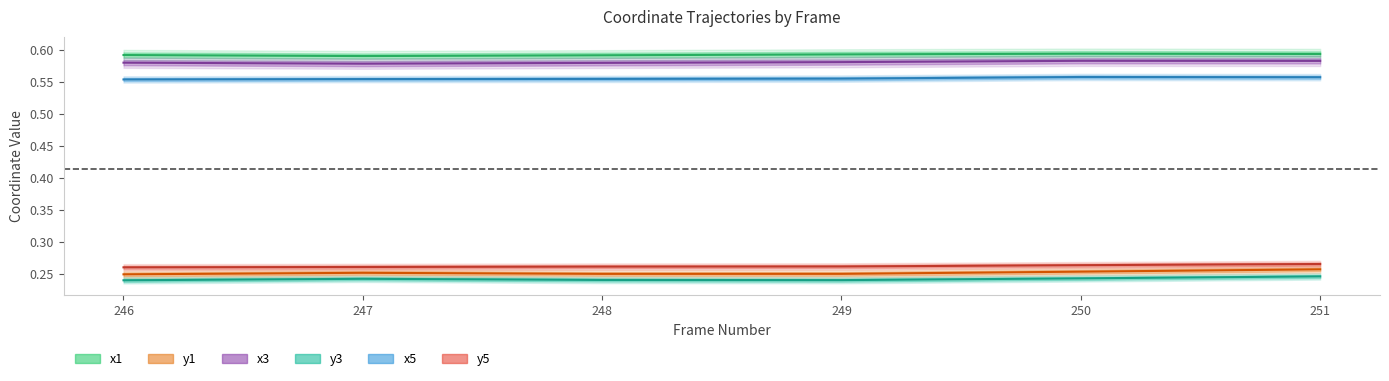

List the series in order of their peak value, lowest first.

y3, y1, y5, x5, x3, x1